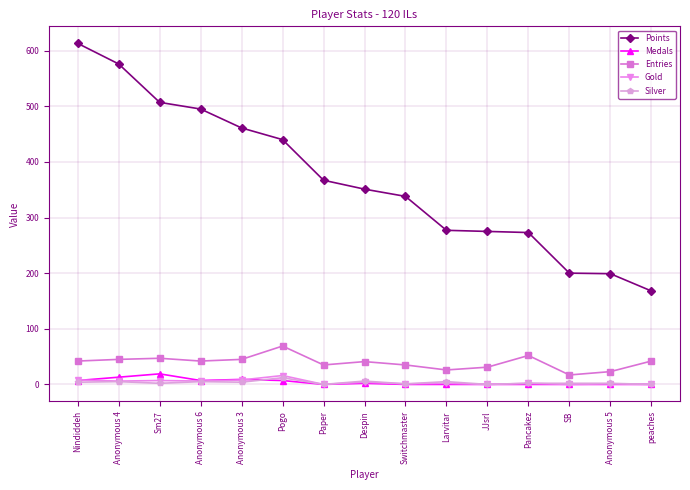

Which series has the largest total across all categories?

Points